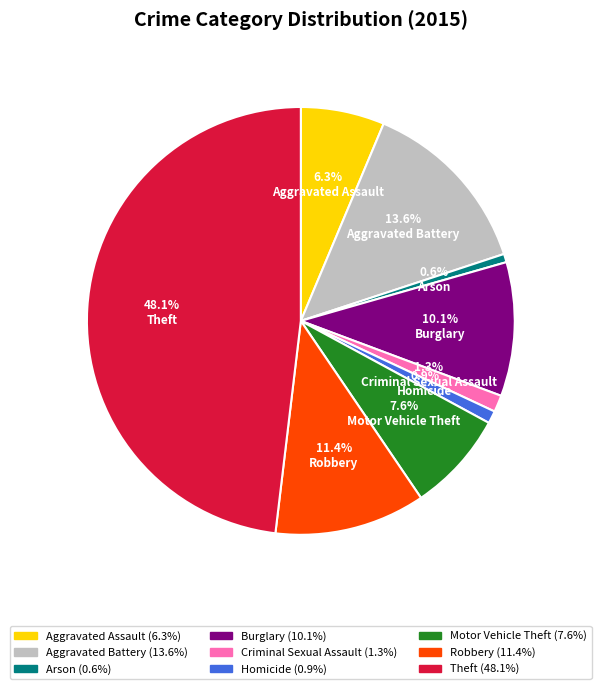

How many segments does this pie chart have?

9